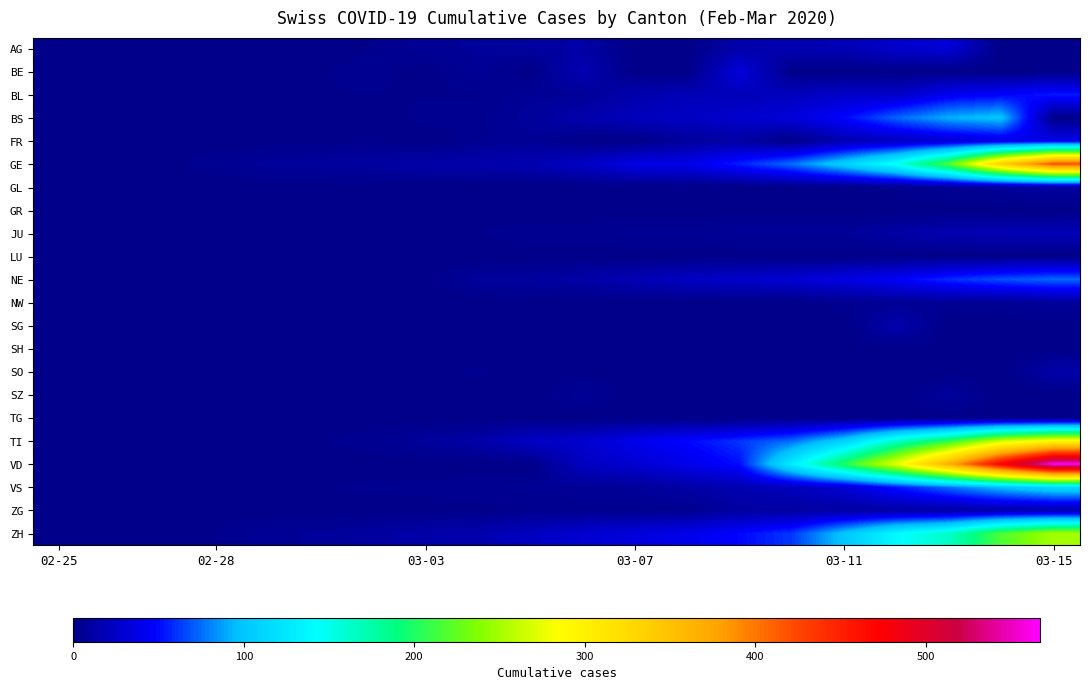

Reading left to right, transcribe all the data shown in this chart.

AG: 0	0	0	1	0	0	2	6	7	9	12	0	0	14	17	18	27	32	0	0
BE: 0	0	0	1	0	2	4	0	6	0	17	0	0	34	0	0	0	0	0	0
BL: 0	0	0	1	2	2	2	2	2	6	6	15	19	20	22	26	26	42	47	54
BS: 0	0	1	1	1	1	1	3	3	8	15	21	24	28	33	49	73	92	100	0
FR: 0	0	0	0	0	1	2	0	4	6	0	0	8	11	0	16	22	29	36	40
GE: 0	1	1	4	8	9	10	13	14	17	25	38	40	56	76	109	150	222	340	423
GL: 0	0	0	0	0	0	0	0	0	0	0	0	0	0	1	1	3	6	8	10
GR: 0	0	0	0	0	0	0	0	0	0	0	0	0	0	0	0	0	0	0	0
JU: 0	0	1	1	1	1	1	2	2	4	4	5	5	7	7	7	12	17	18	19
LU: 0	0	0	0	0	0	0	0	0	0	0	0	0	0	0	0	0	0	0	0
NE: 0	0	0	0	0	1	1	1	8	9	13	18	24	27	31	37	46	59	68	74
NW: 0	0	0	0	0	0	0	0	0	0	0	0	0	0	0	4	5	5	5	8
SG: 0	0	0	0	0	0	0	0	1	0	2	0	0	0	0	0	15	0	0	0
SH: 0	0	0	0	0	0	0	0	0	0	0	0	0	0	0	1	1	1	1	1
SO: 0	0	0	0	0	0	0	1	3	0	1	0	0	0	0	0	0	0	0	13
SZ: 0	0	0	0	0	0	0	0	0	0	6	0	0	0	0	0	0	9	0	0
TG: 0	0	0	0	0	0	0	0	0	0	0	0	0	0	0	0	0	0	0	0
TI: 0	1	1	1	2	2	4	8	13	25	28	41	49	61	75	108	163	206	265	293
VD: 0	0	0	0	0	0	0	0	0	0	23	30	40	51	130	203	277	370	477	567
VS: 0	0	0	1	1	2	3	3	4	5	6	7	12	17	22	30	53	76	98	115
ZG: 0	0	0	0	0	0	0	1	1	2	3	3	3	10	10	11	11	11	13	13
ZH: 0	0	2	2	6	7	10	13	15	23	29	34	40	49	62	101	140	163	218	250